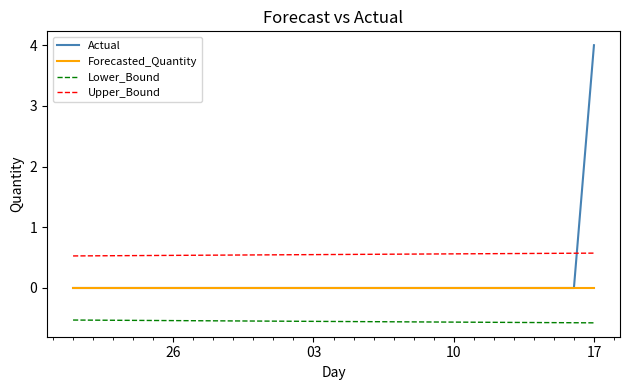

Which series has the largest total across all categories?

Upper_Bound